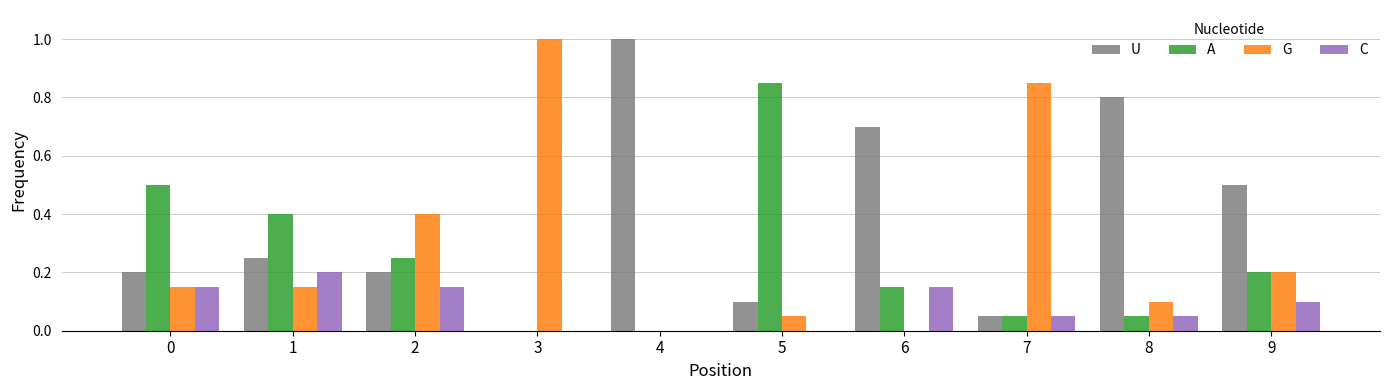

What is the sum of the U values at 4 and 3?

1.0